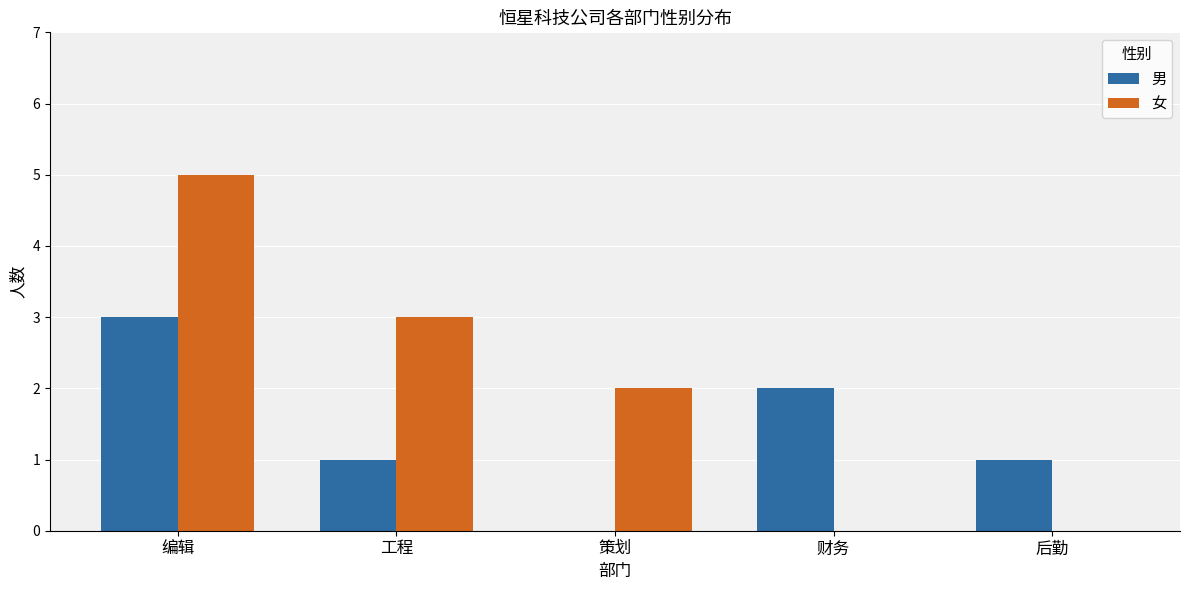

At which category is the sum across all series the highest?

编辑